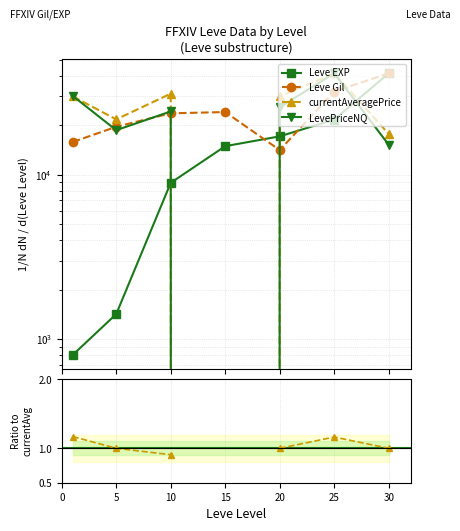

Between 20 and 30, which series saw the biggest shift?

Leve Gil